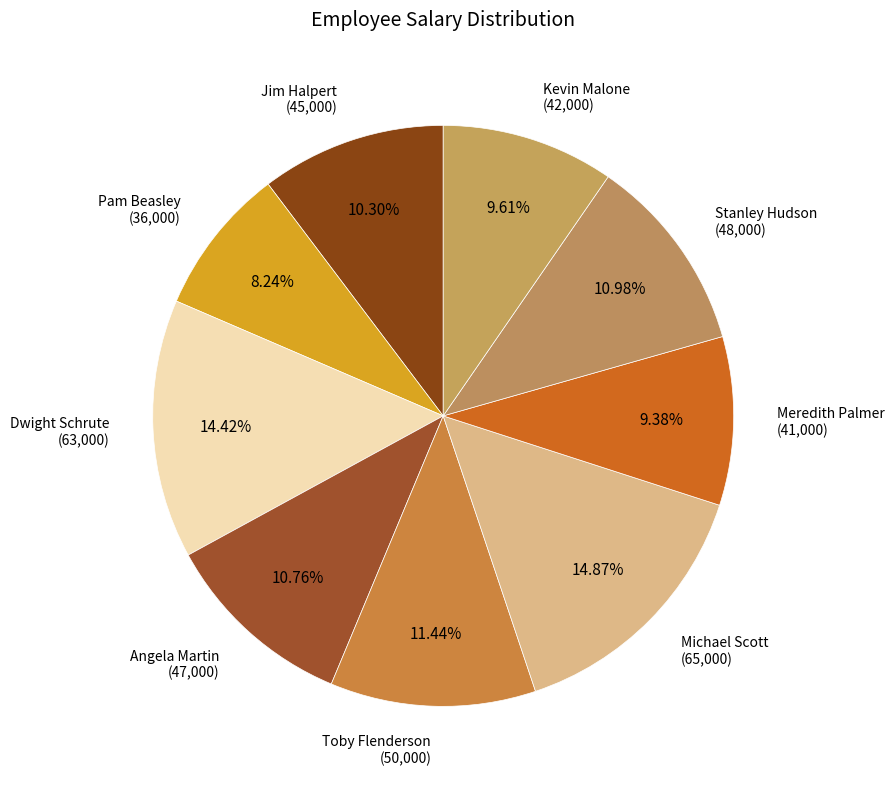

Rank the categories by value from lowest to highest.

Pam Beasley, Meredith Palmer, Kevin Malone, Jim Halpert, Angela Martin, Stanley Hudson, Toby Flenderson, Dwight Schrute, Michael Scott